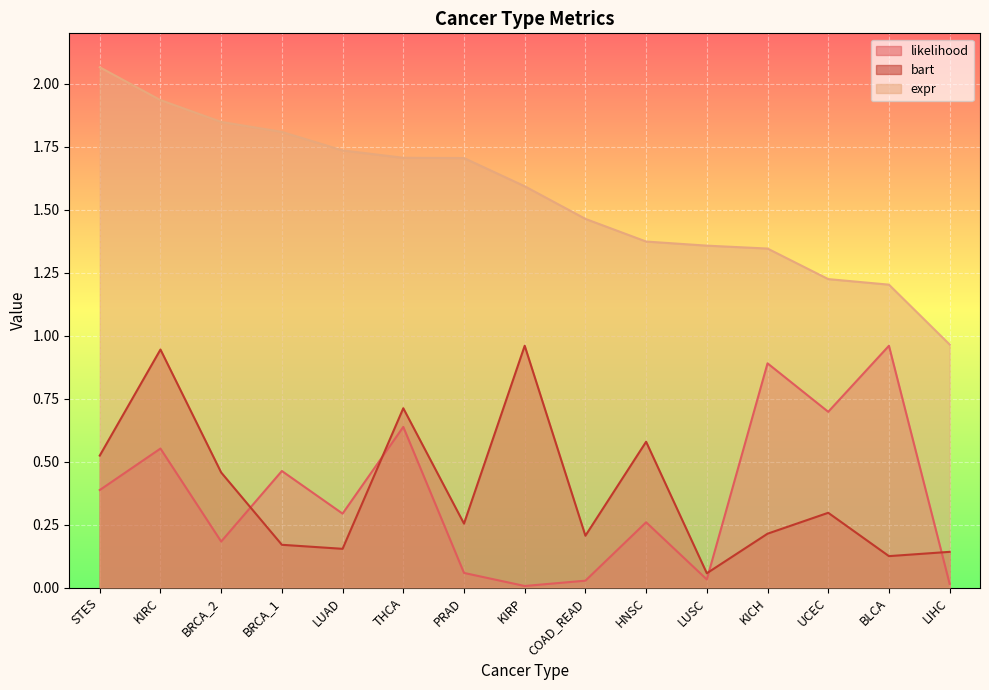

What are all the series names shown in the legend?

likelihood, bart, expr